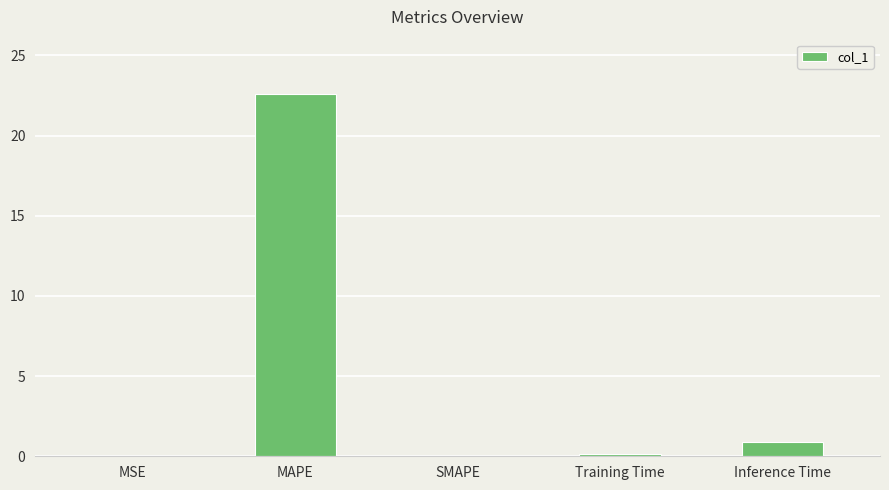

Is it true that the value at MSE is 0.0?

True